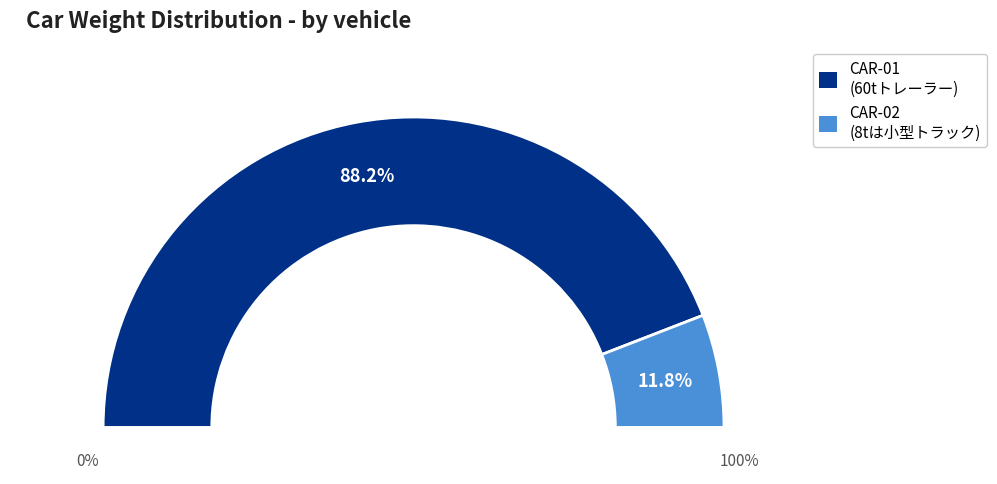

Rank the categories by value from highest to lowest.

CAR-01, CAR-02